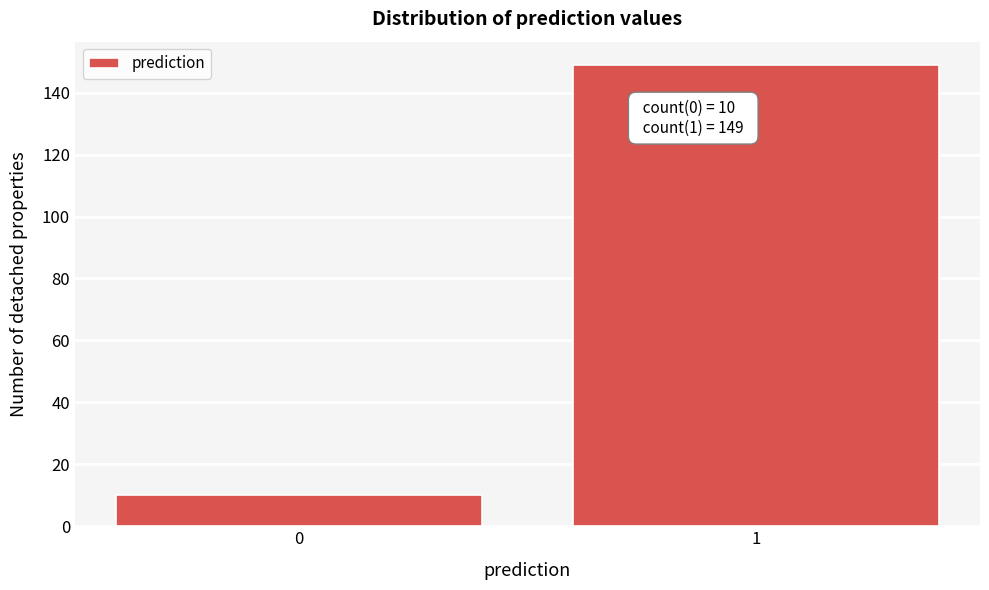

Reading left to right, transcribe all the data shown in this chart.

0=10	1=149